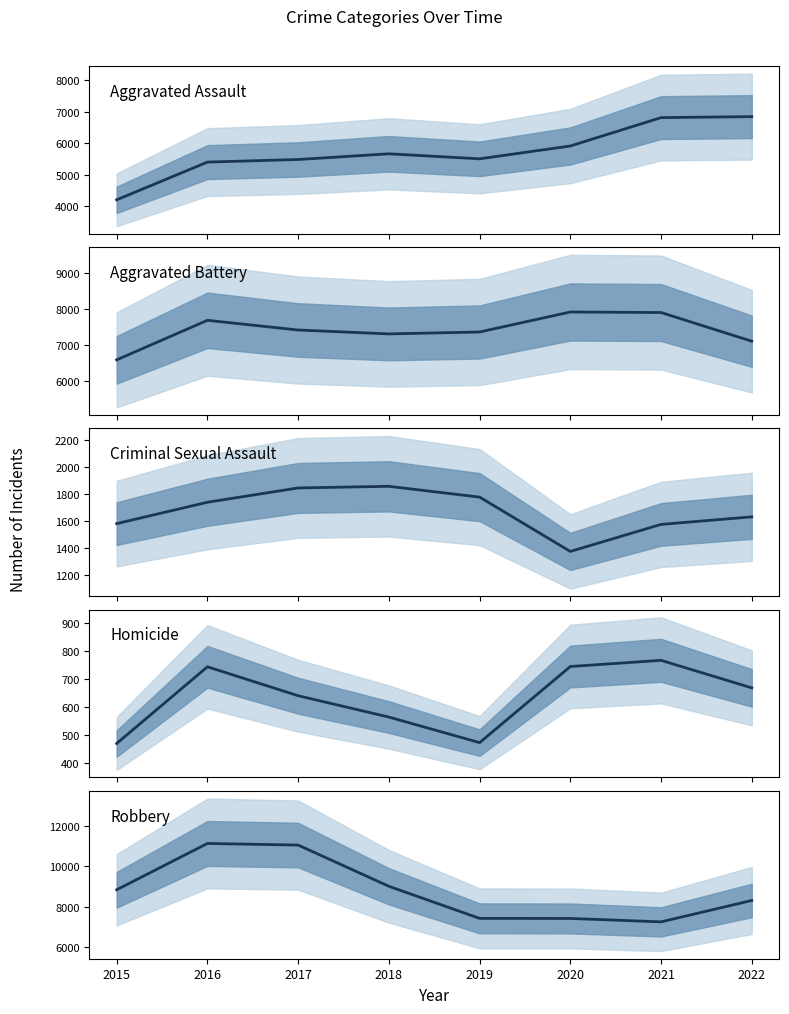

What are all the series names shown in the legend?

Aggravated Assault, Aggravated Battery, Criminal Sexual Assault, Homicide, Robbery